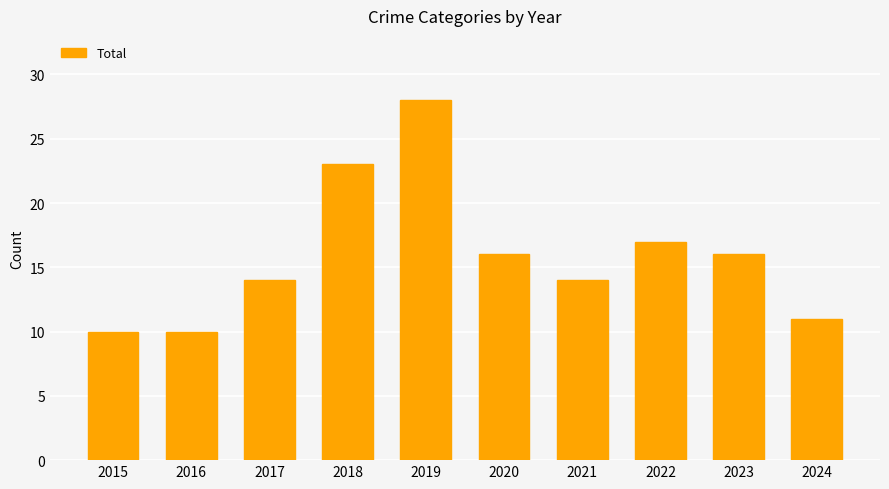

Count the number of categories in the chart.

10